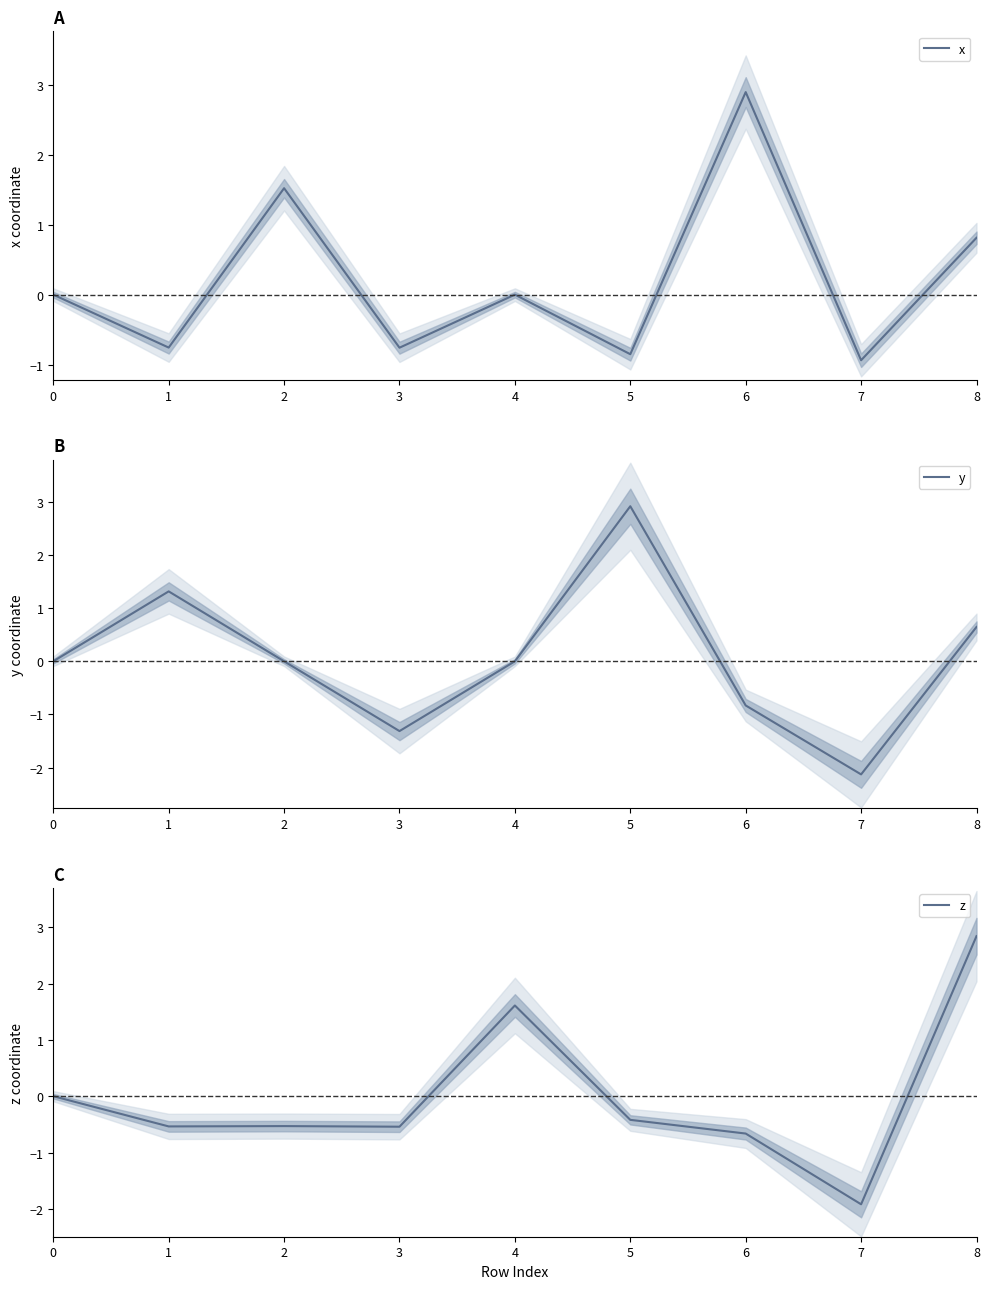

How many intersections are there between y and x?

3